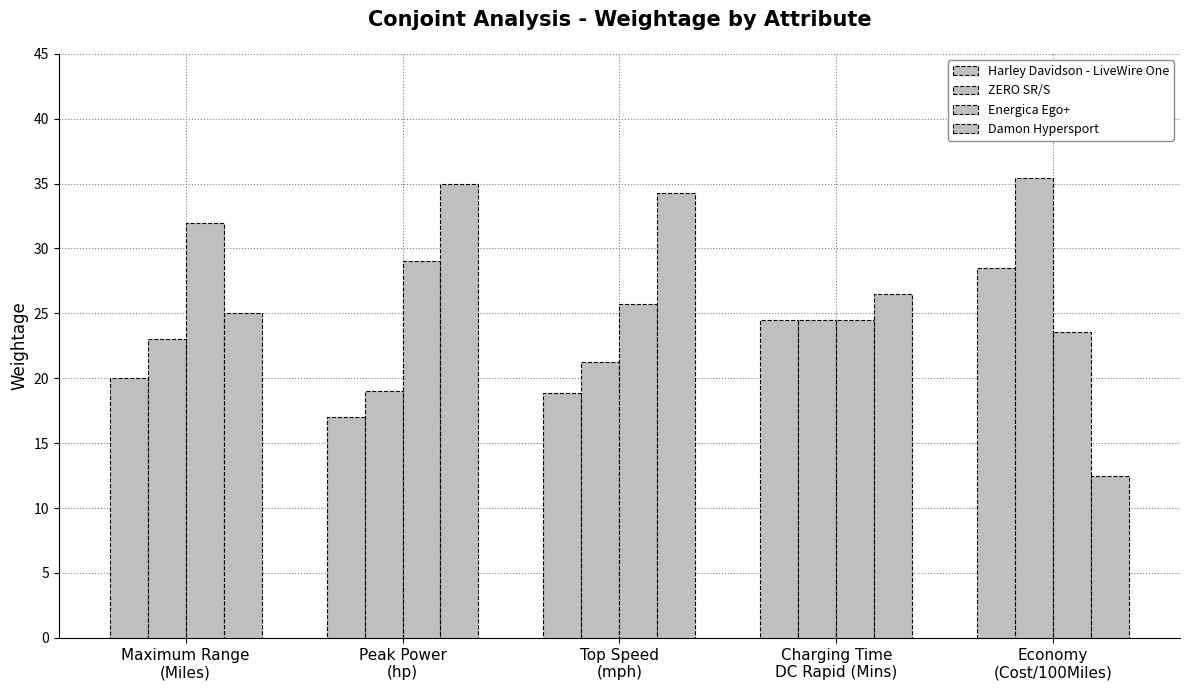

How many bars are there in total?

20